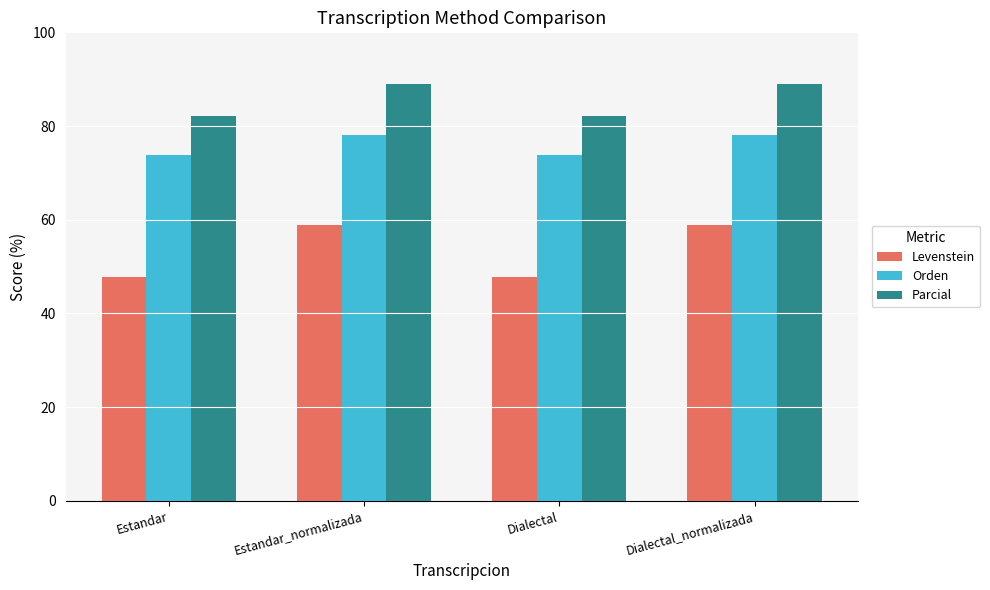

At how many categories does at least one series exceed 68?

4